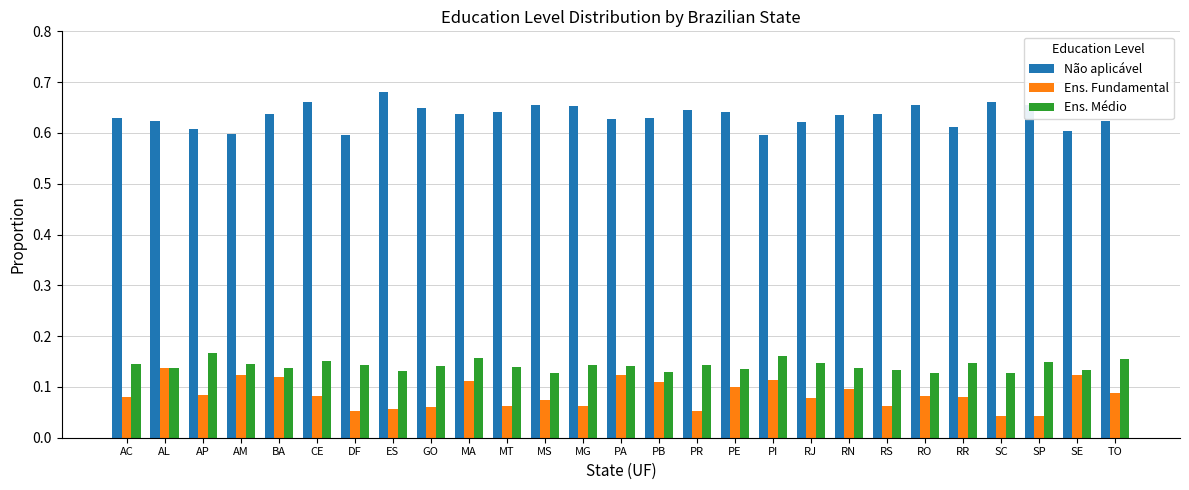

List the series in order of their peak value, highest first.

Não aplicável, Ens. Médio, Ens. Fundamental